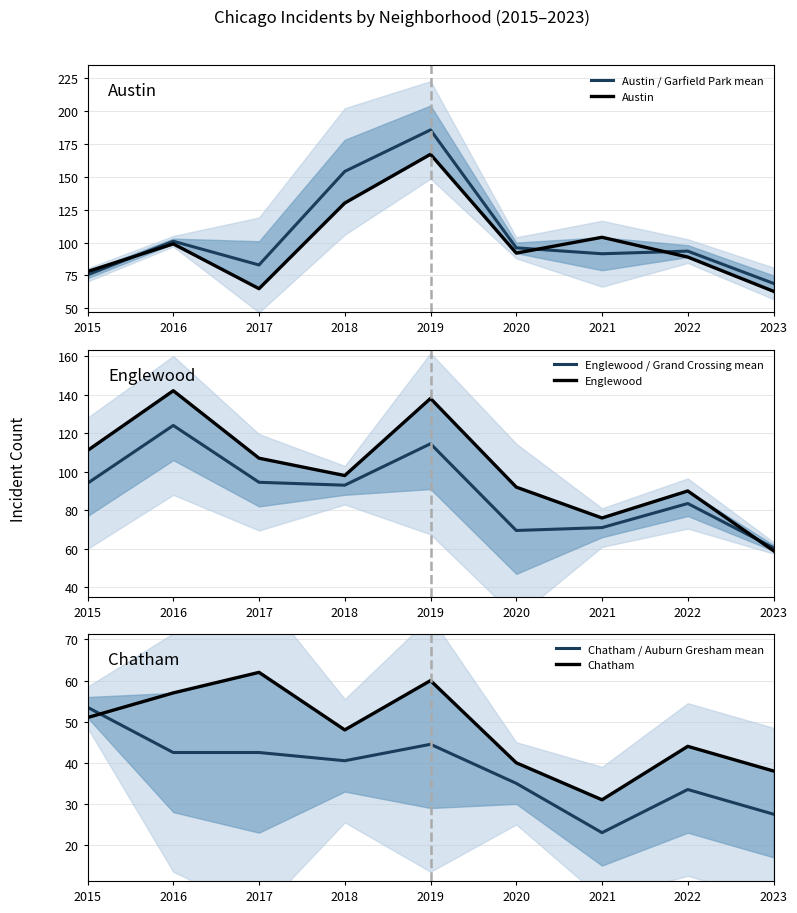

Does the chart display data point markers on the line(s)?

No